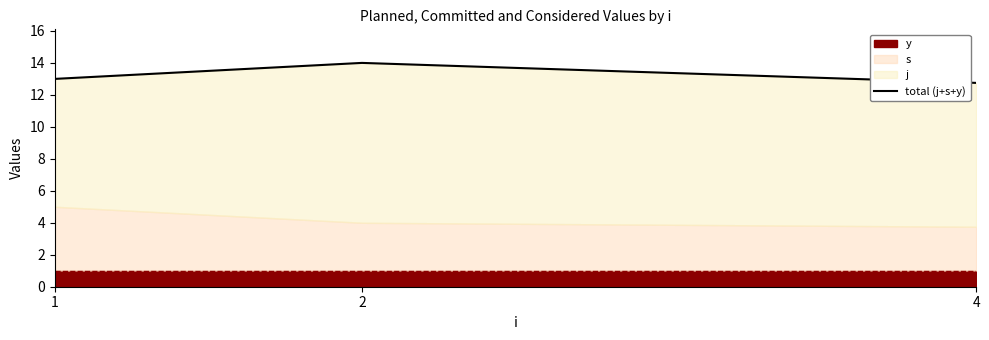

The chart shows a value of 13.0 at 1. True or false?

True